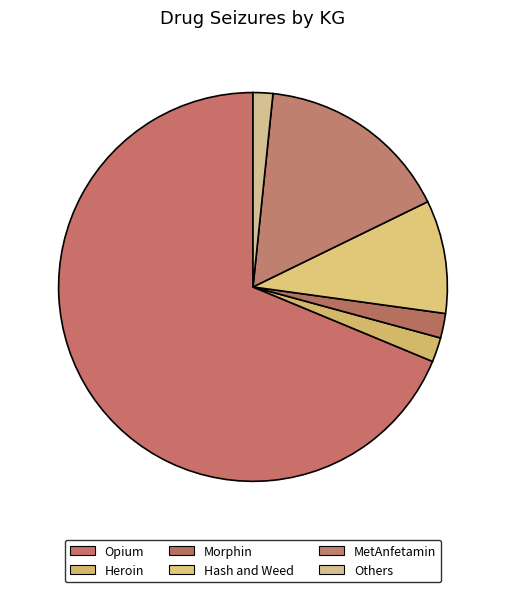

How many slices are in this pie chart?

6